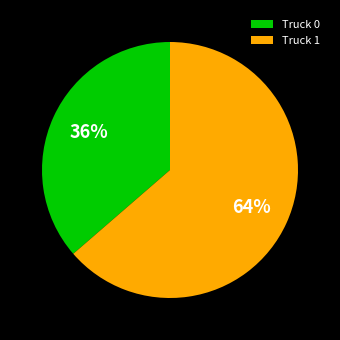

Between Truck 1 and Truck 0, which is larger?

Truck 1